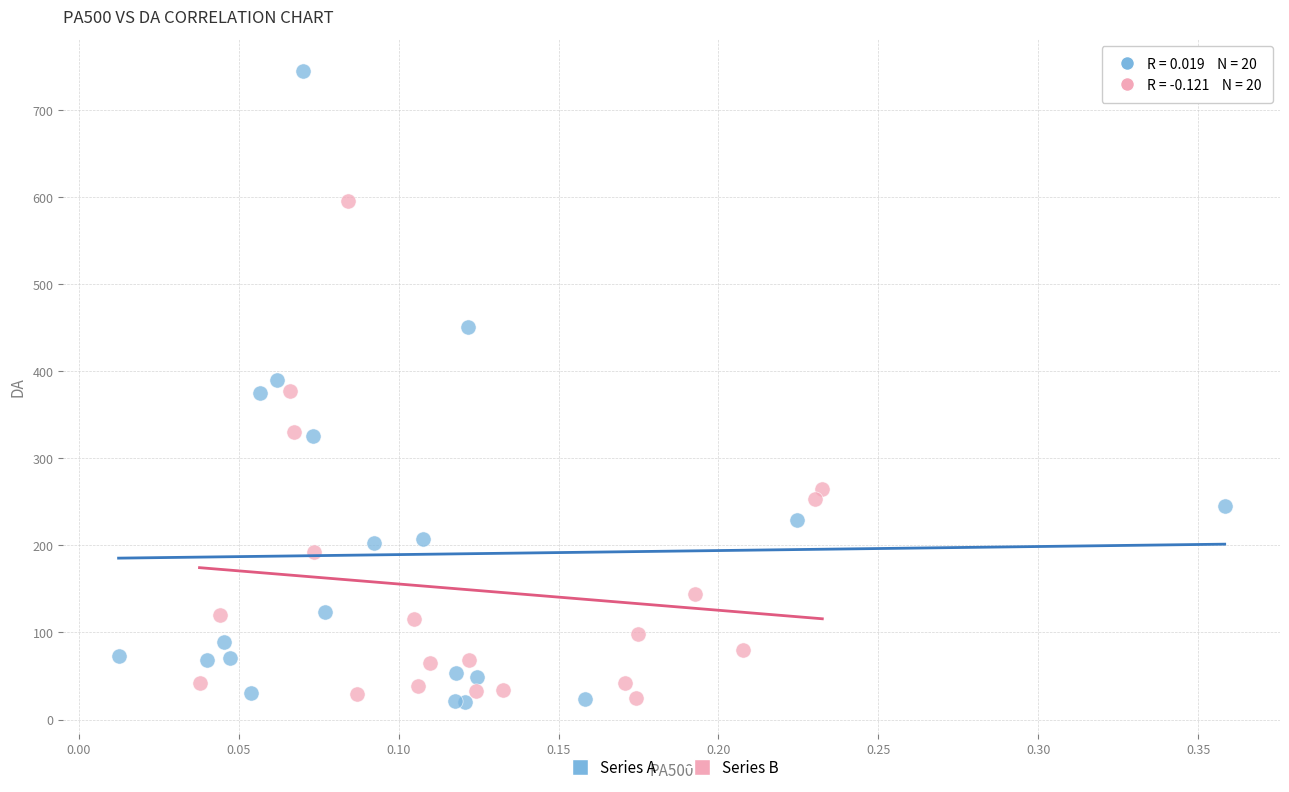

Which series has the widest spread of Y values?

Series A